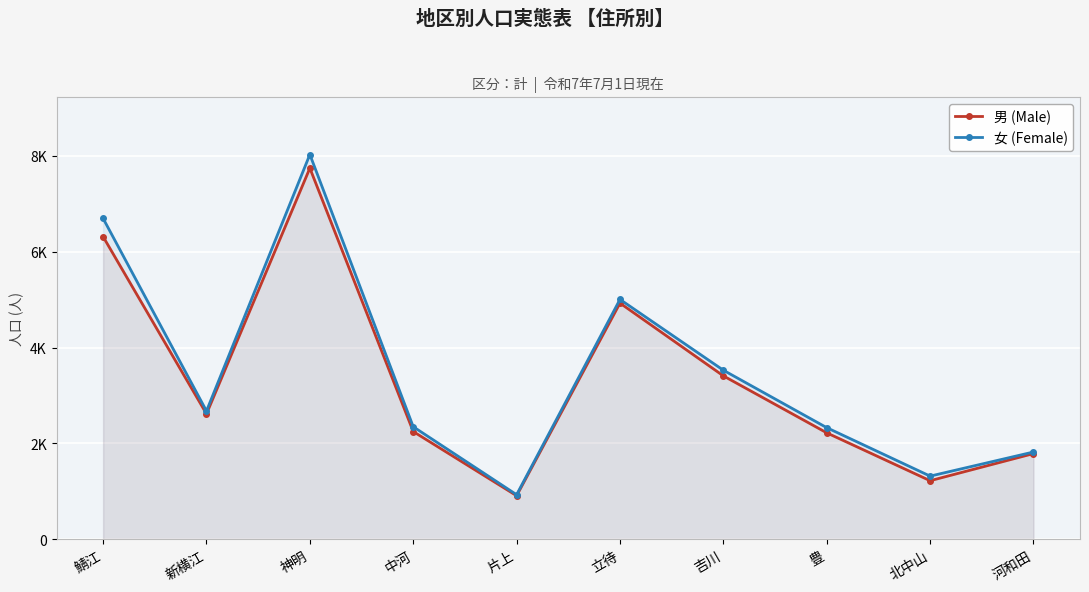

What is the label of the 4th point from the right?

吉川